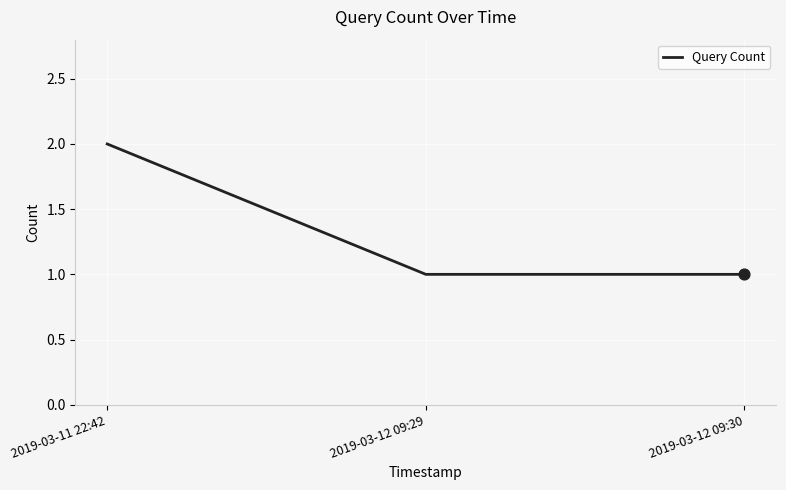

What is the change in value from 2019-03-11 22:42 to 2019-03-12 09:29?

-1